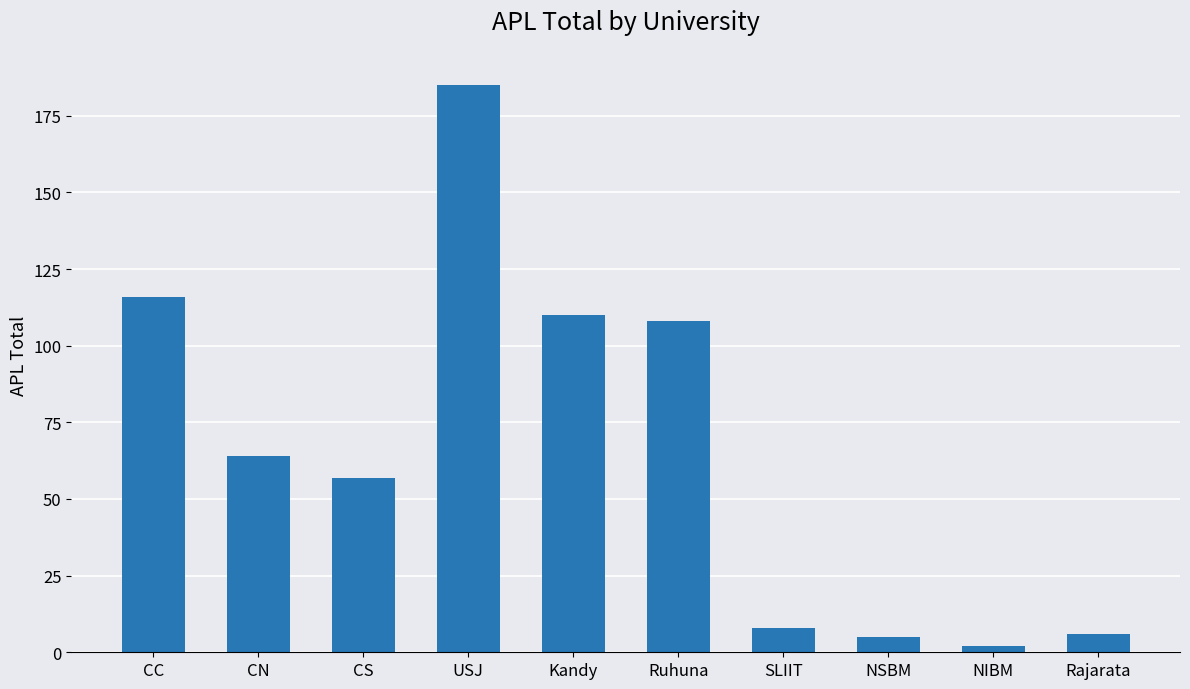

Which has a higher value, CS or NSBM?

CS